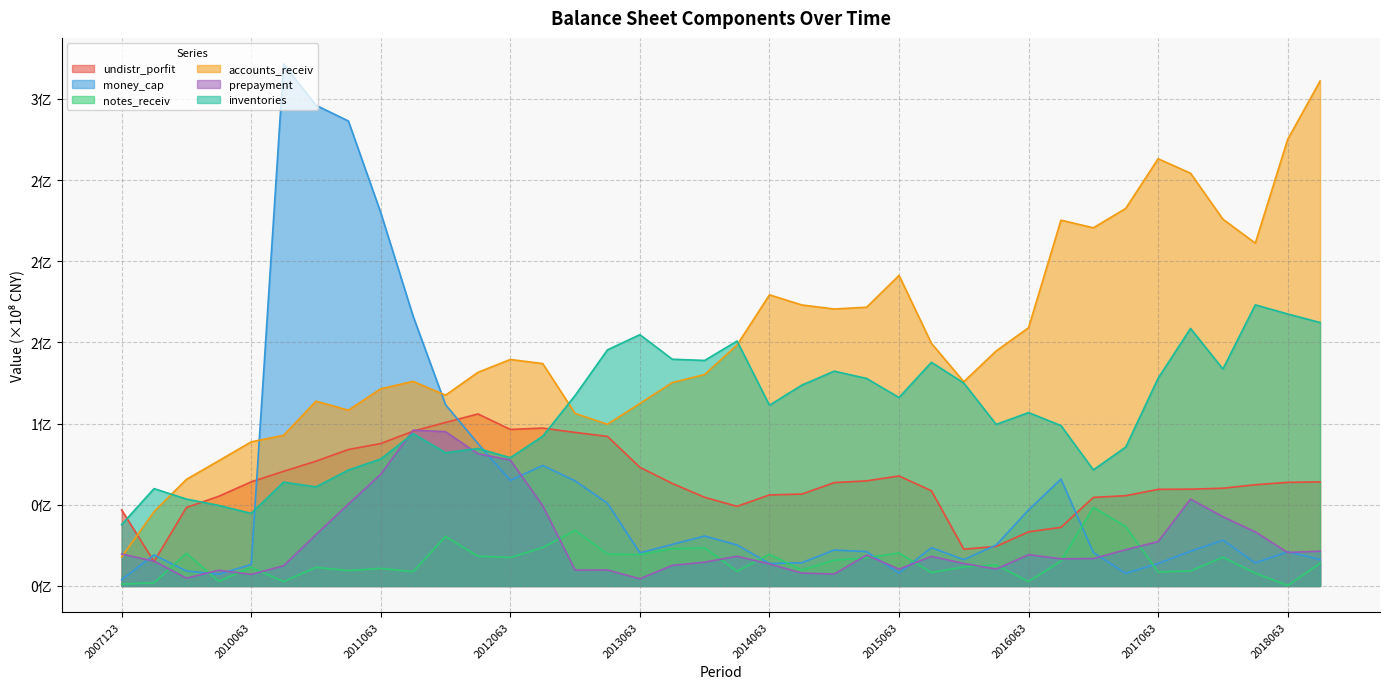

After their last crossing, which series has the higher values: undistr_porfit or inventories?

inventories